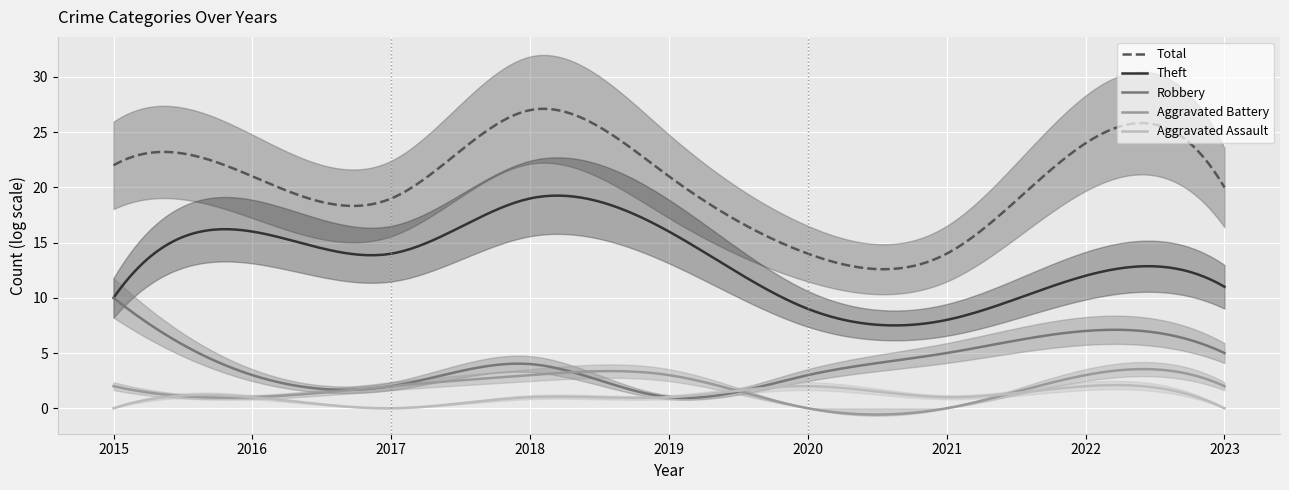

How many positive values does the Aggravated Battery series have?

7